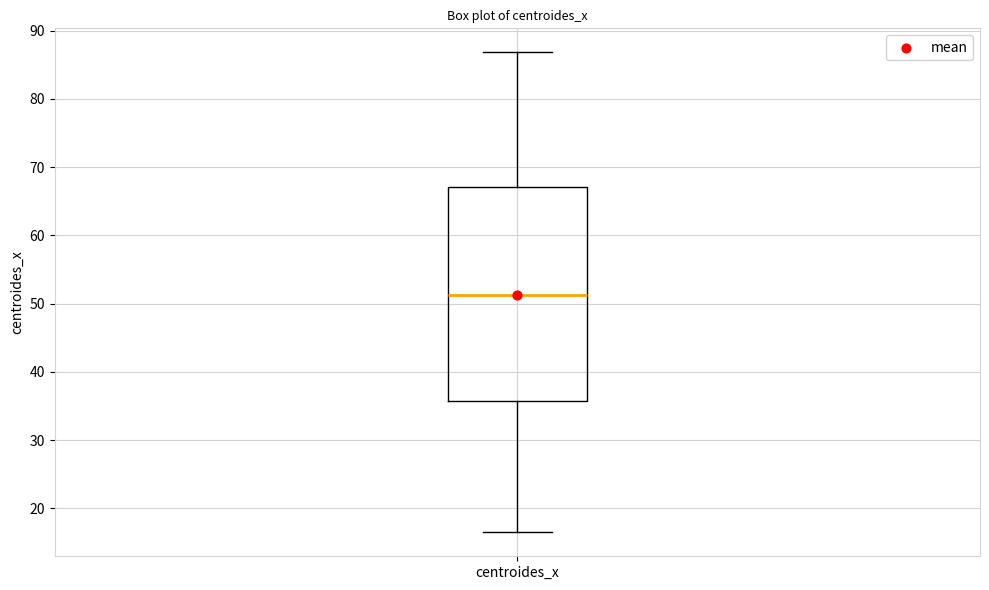

Where does the median line of the box for centroides_x sit on the y-axis? The values are not printed on the chart, so give them approximately, as read against the axis.

51